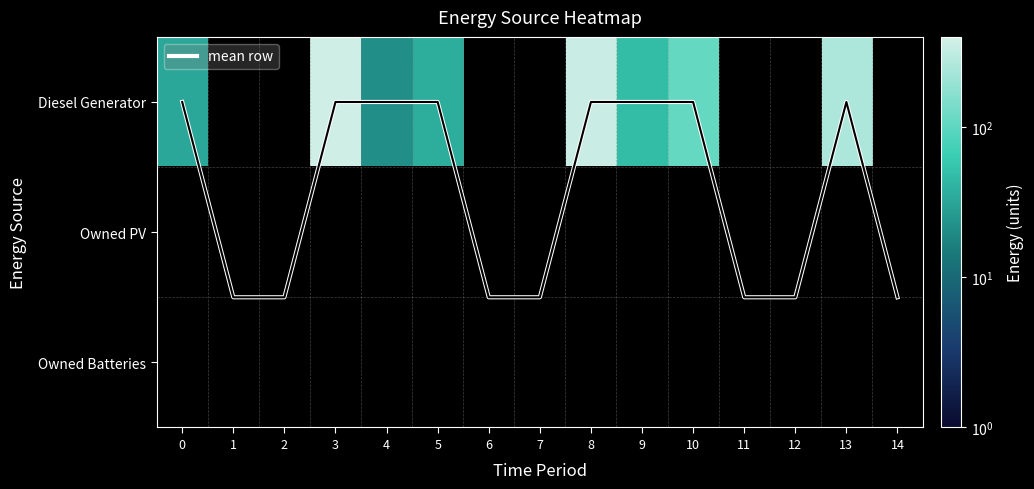

Between 14 and 3, which is larger?

14